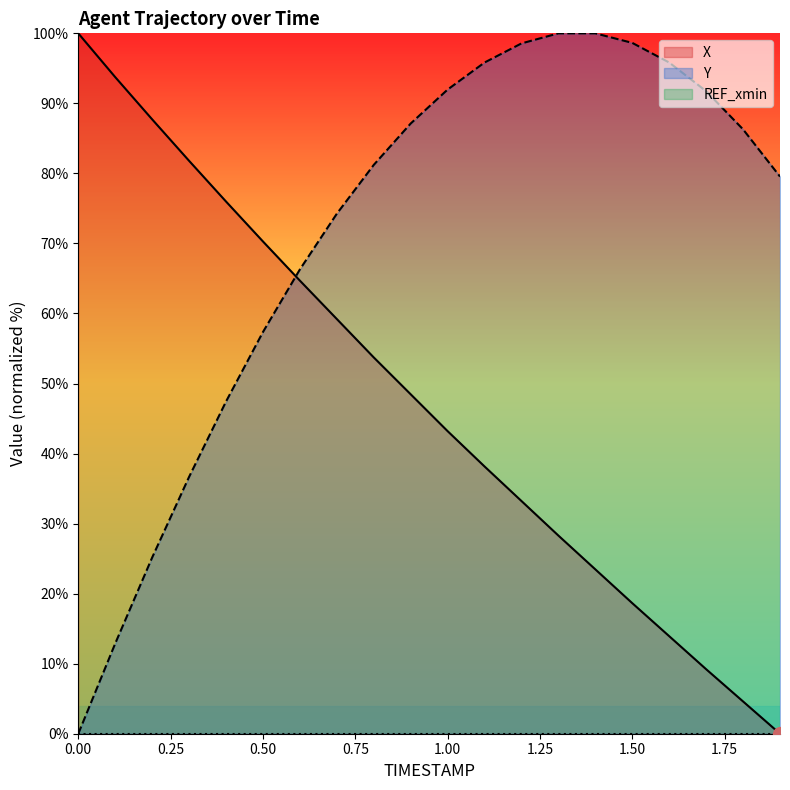

The X series shows 157.1 at 0.2. True or false?

False